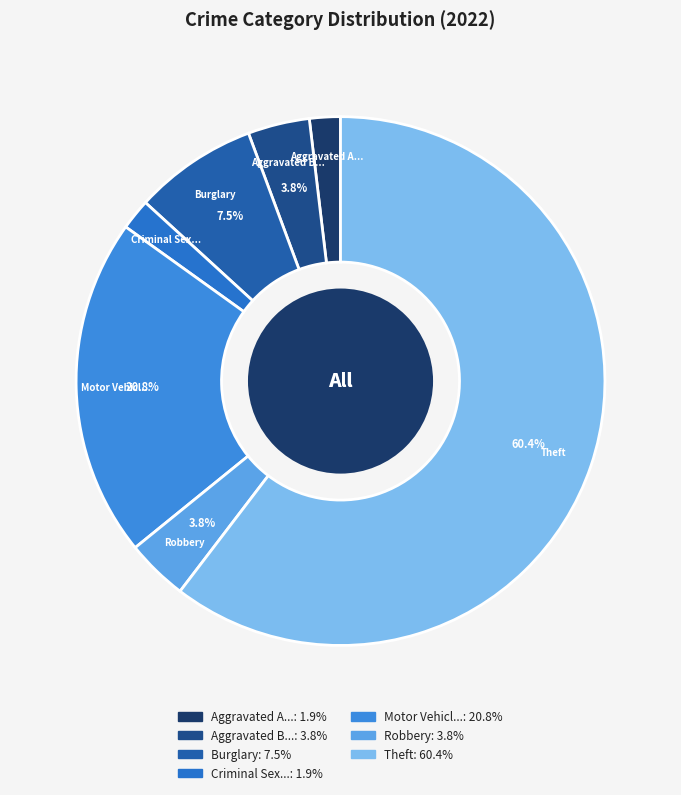

Combined, what portion of the pie is Burglary and Robbery?

11.3%